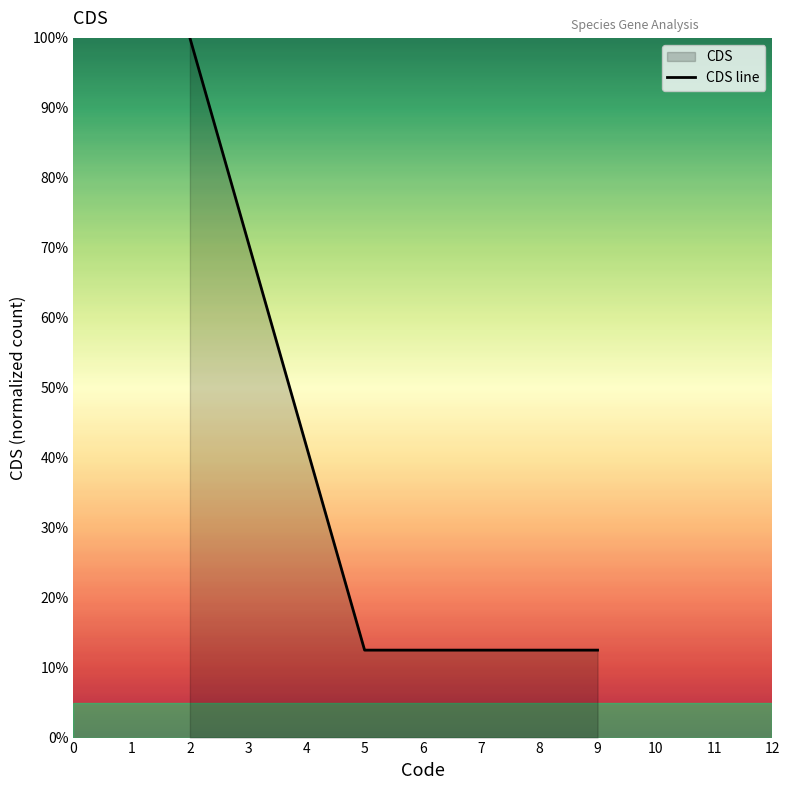

Does the chart display data point markers on the line(s)?

No